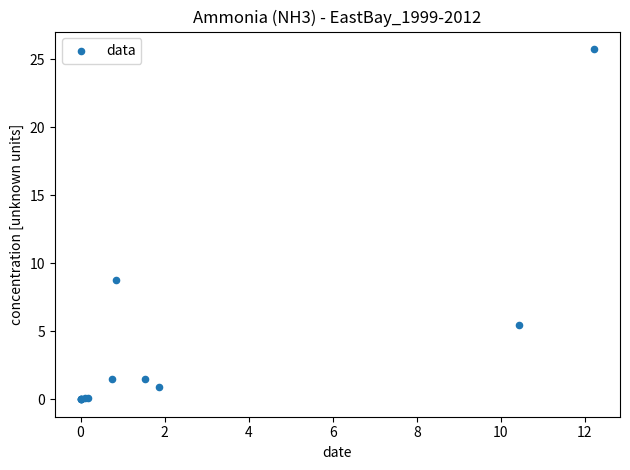

What Y value in the scatter plot is closest to 12?

8.8